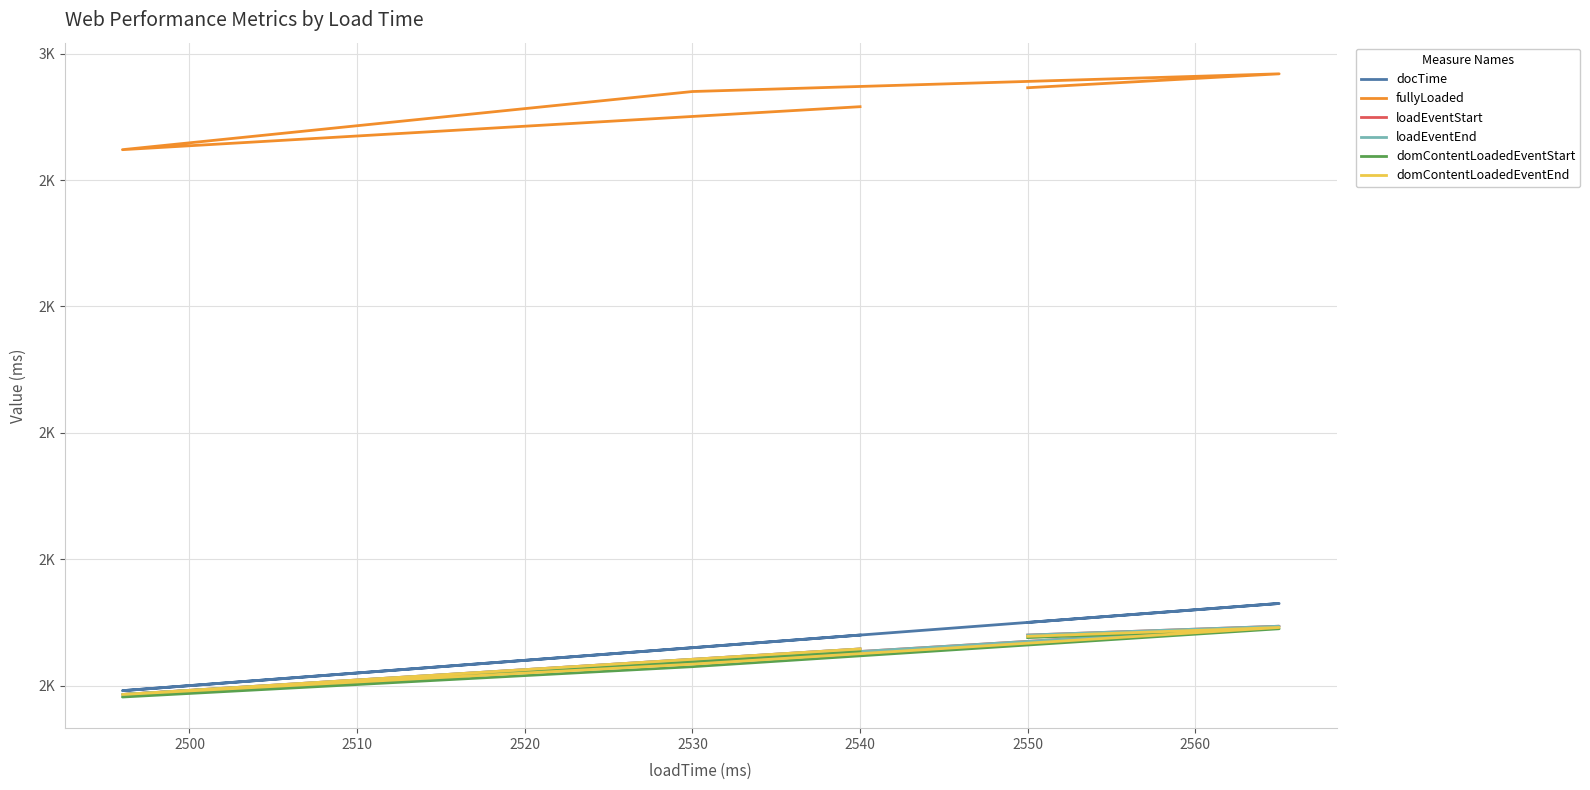

Does the chart have visible grid lines?

Yes